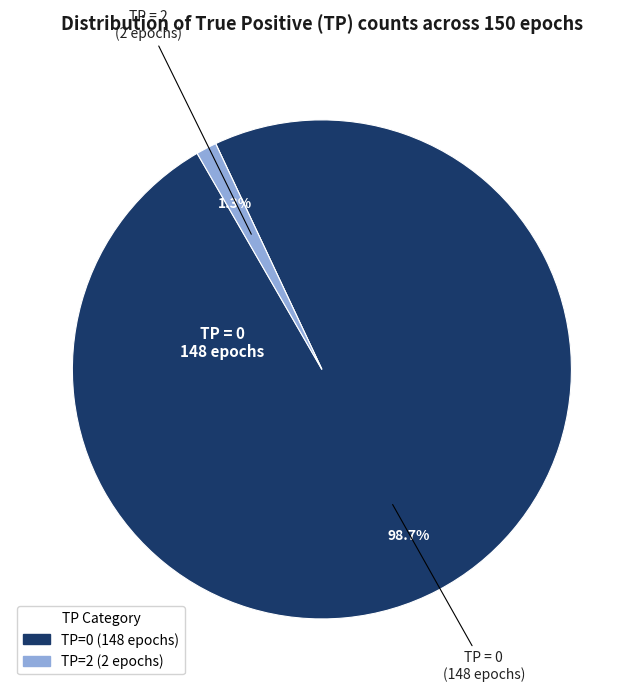

Is there a majority slice in this chart?

Yes